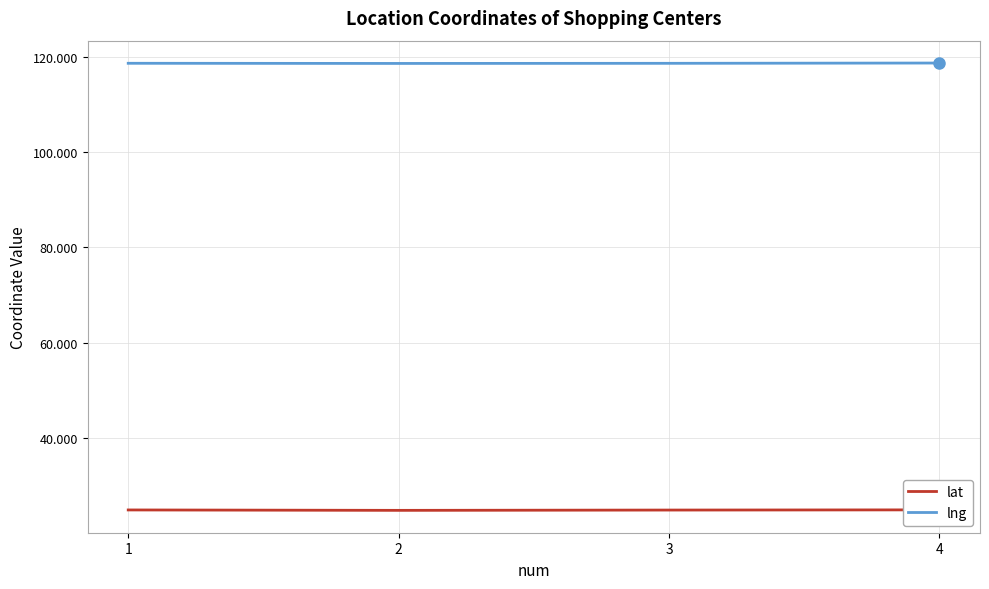

What is the value of the lat point at the 1st from the left?

24.9